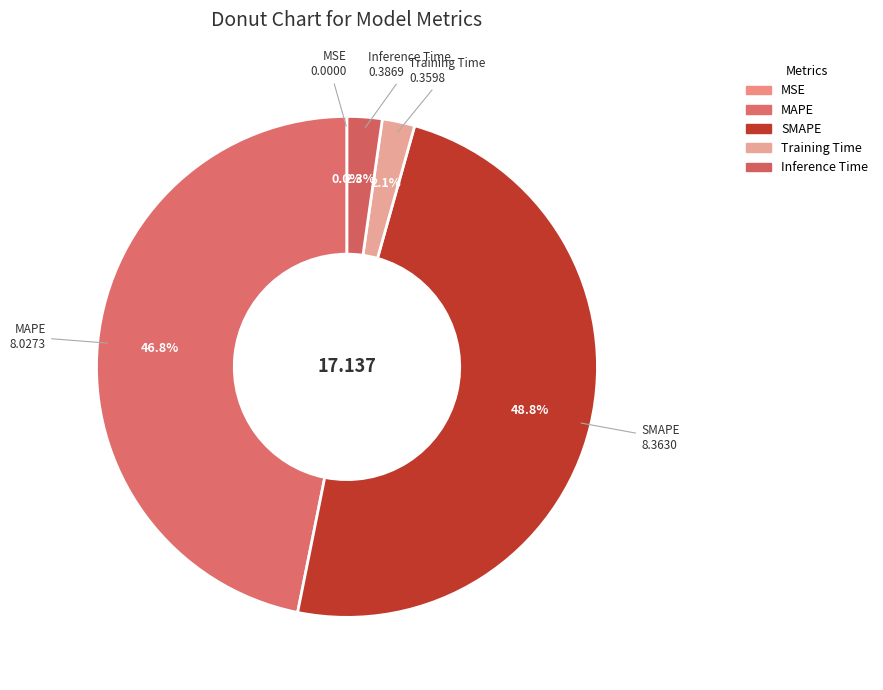

Which category has the biggest portion of the pie?

SMAPE